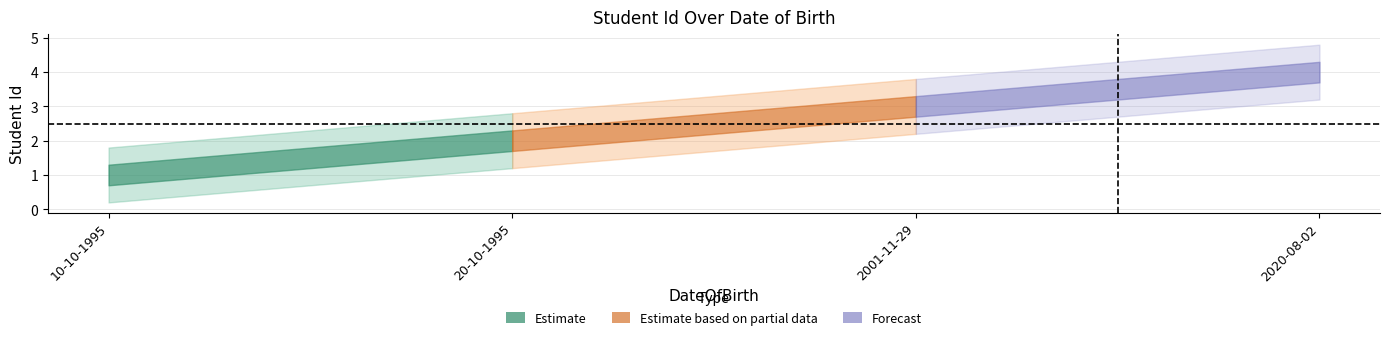

Reading right to left, extract all data points from this chart.

2020-08-02=4	2001-11-29=3	20-10-1995=2	10-10-1995=1